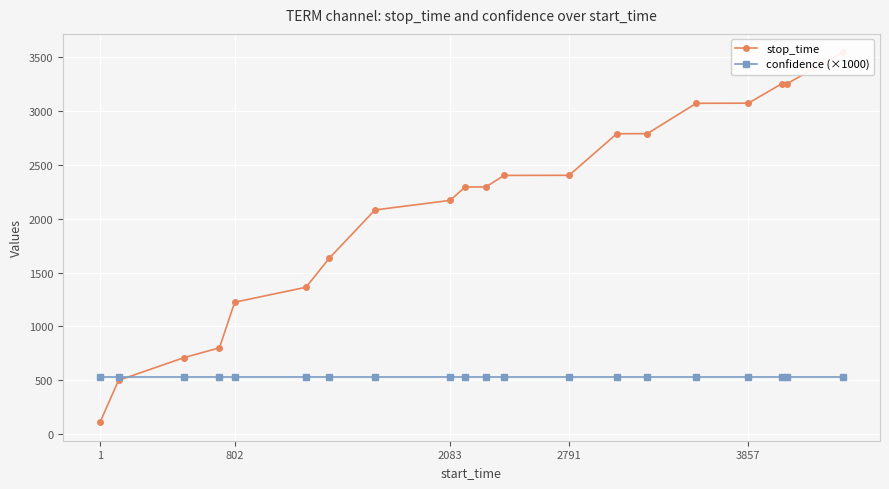

Rank the series by their maximum value, from highest to lowest.

stop_time, confidence (×1000)